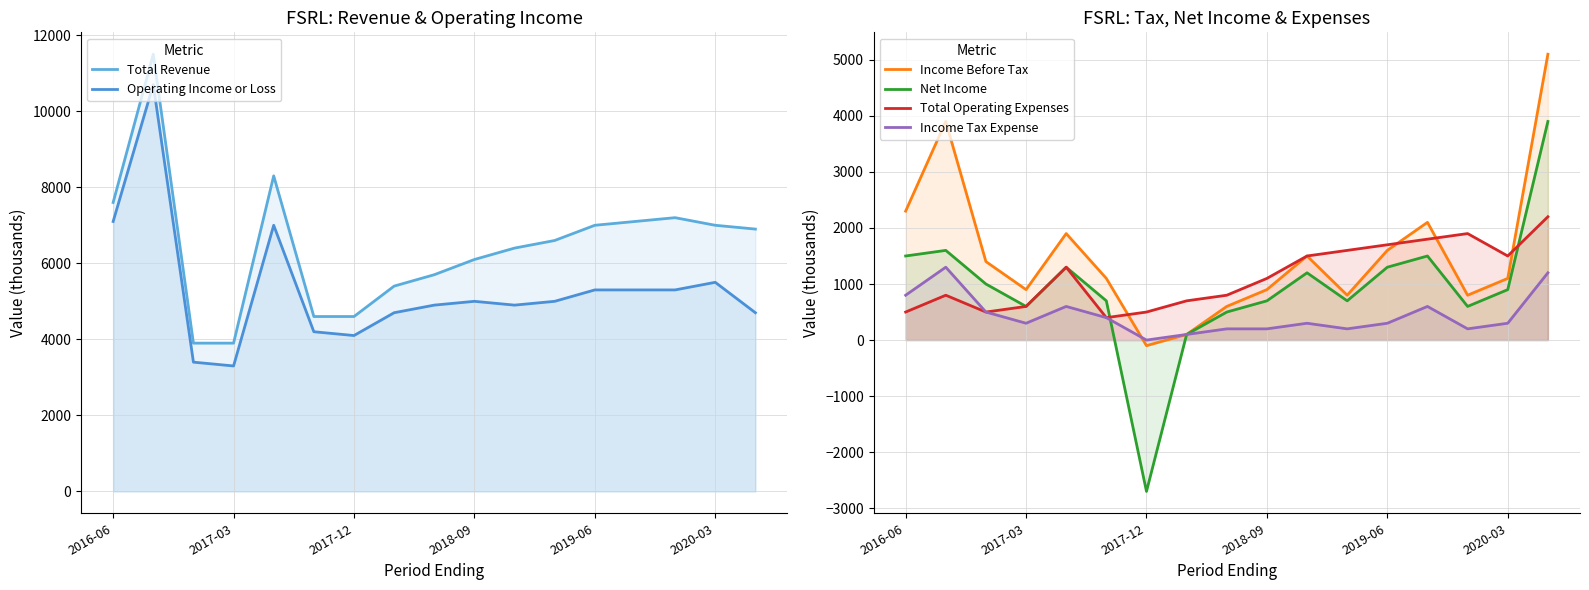

At how many categories does at least one series exceed 6280?

10